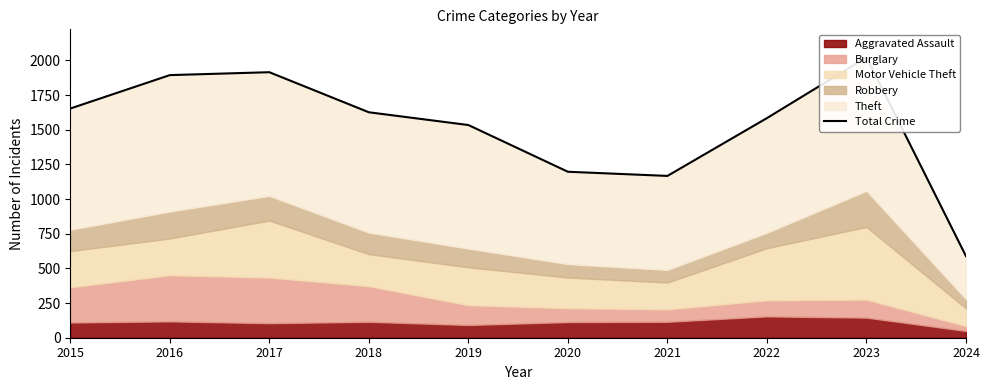

Reading right to left, transcribe all the data shown in this chart.

588	2022	1584	1167	1197	1534	1626	1915	1894	1653